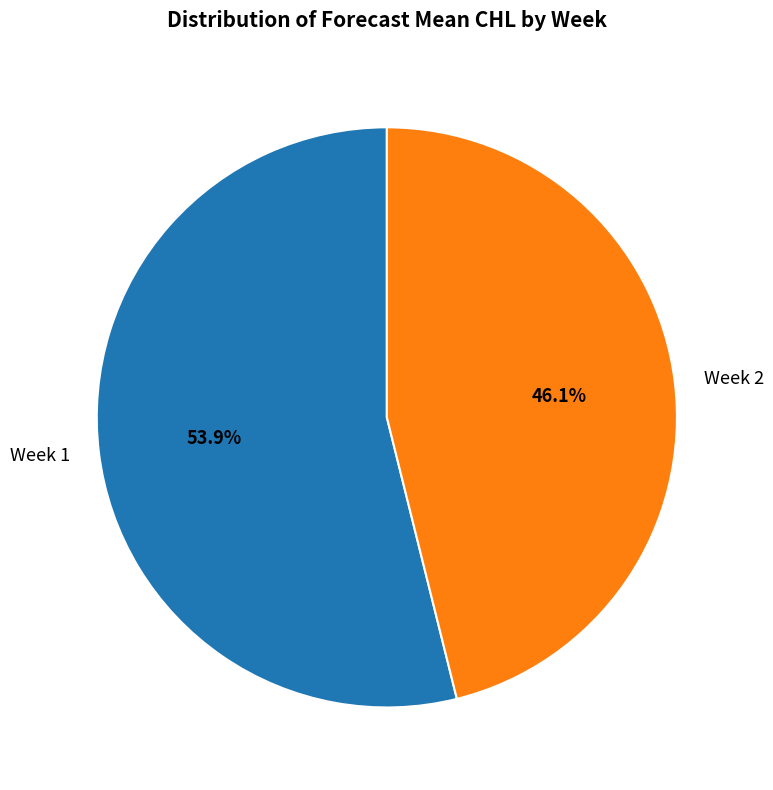

Rank the categories by value from lowest to highest.

Week 2, Week 1